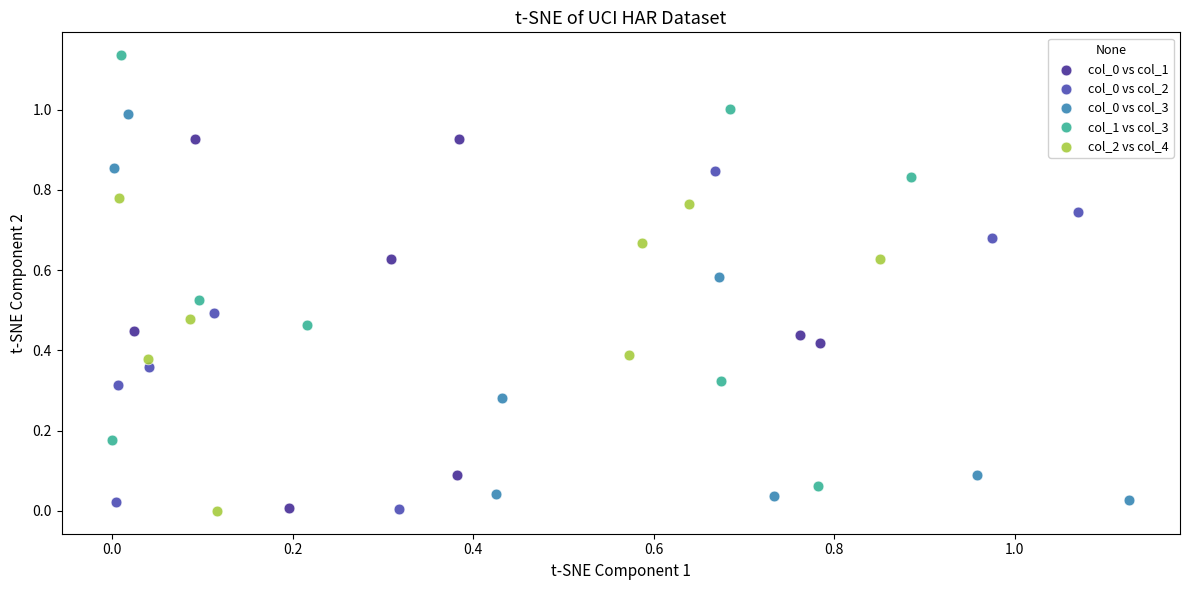

Which series has the widest spread of Y values?

col_1 vs col_3